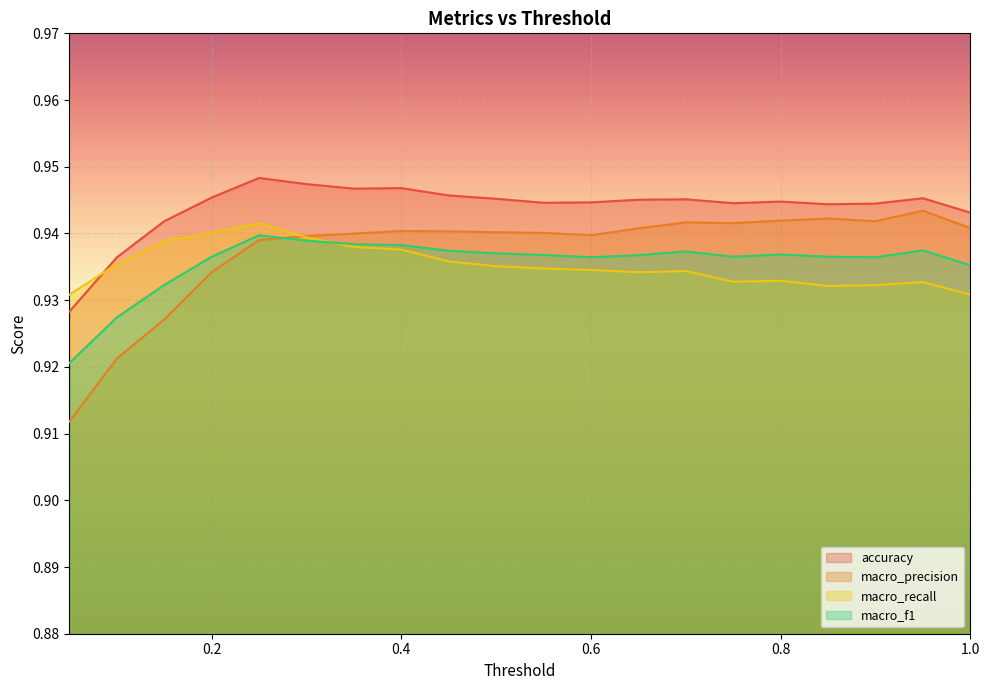

The value of macro_precision at 0.4 is 0.9. True or false?

True